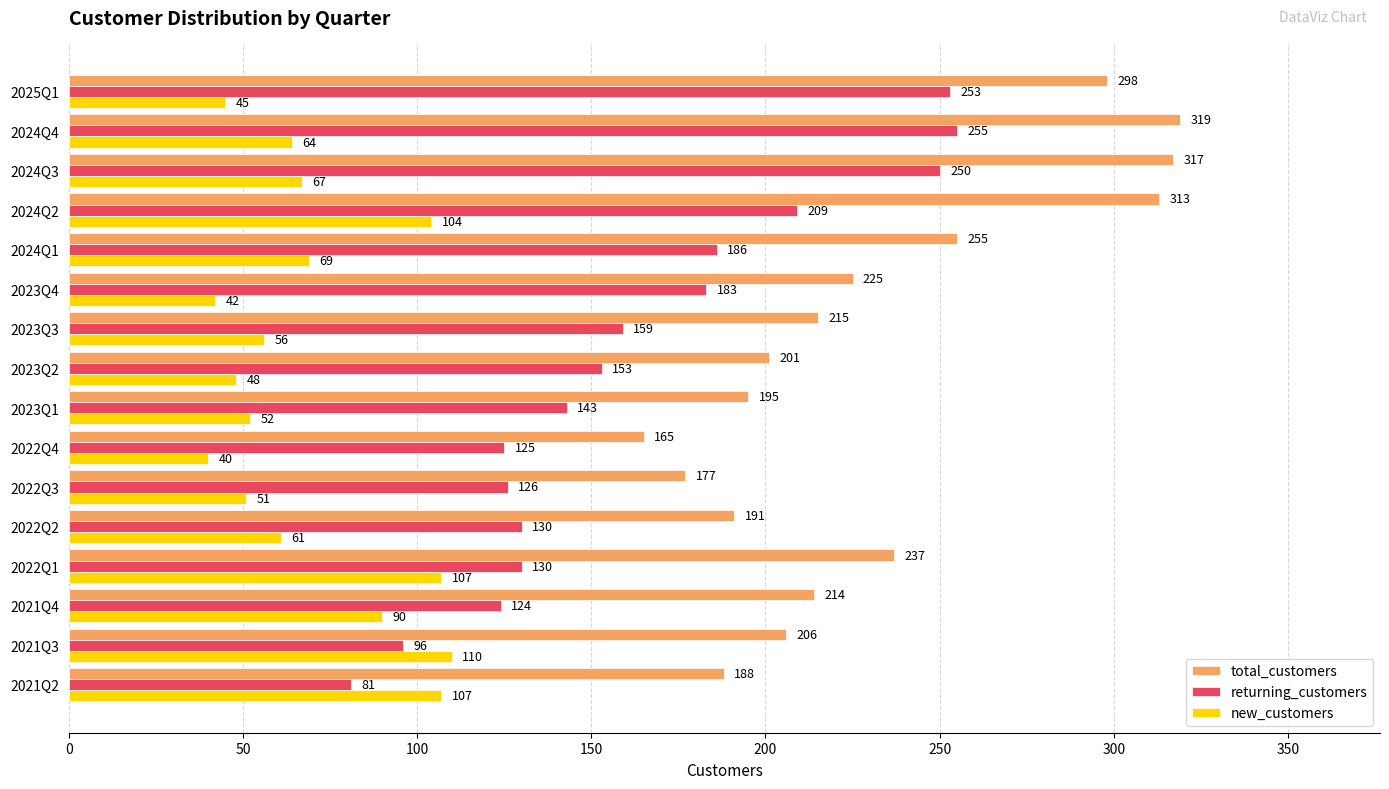

Which series has the largest total across all categories?

total_customers